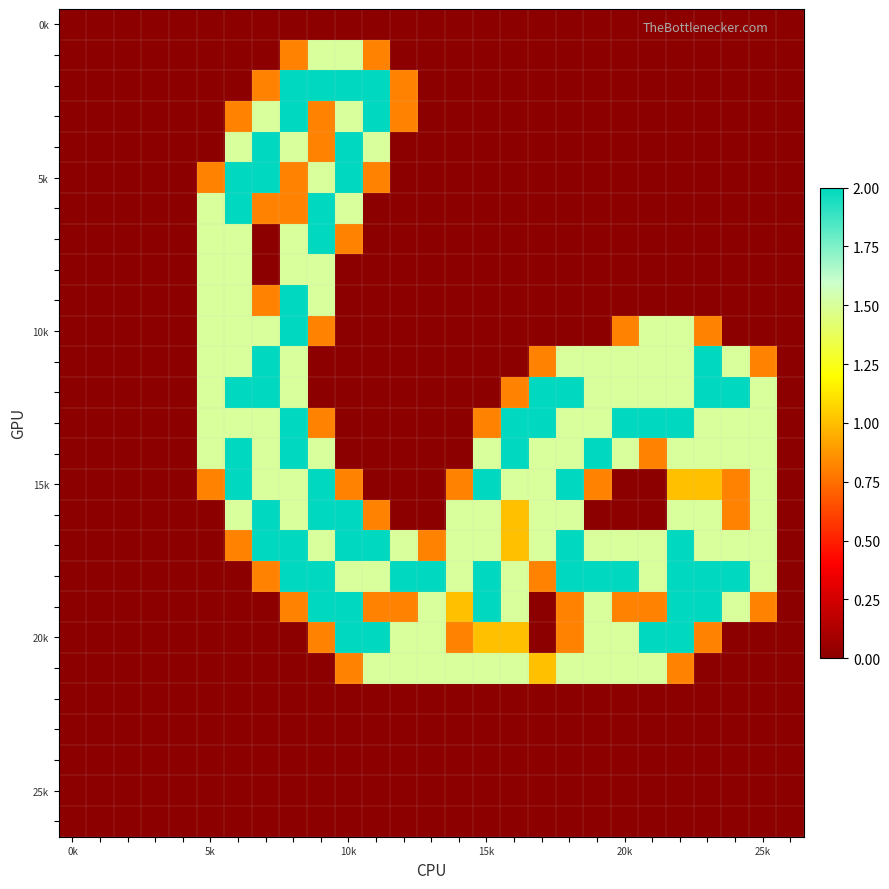

At which category does the chart reach its minimum across all series?

0k